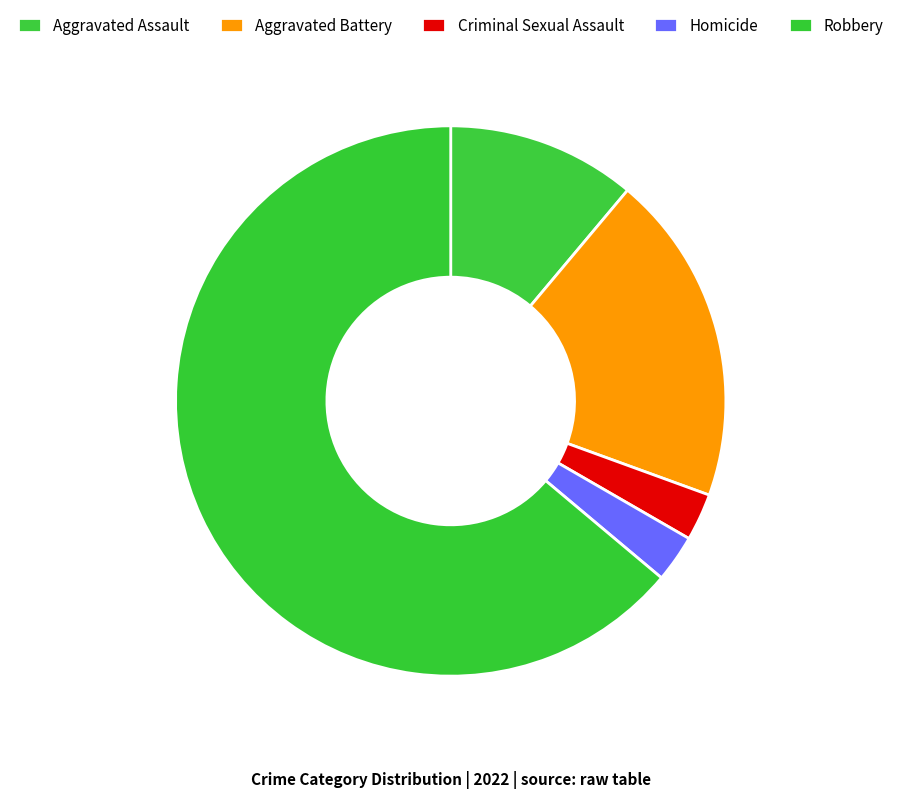

How many segments does this pie chart have?

5